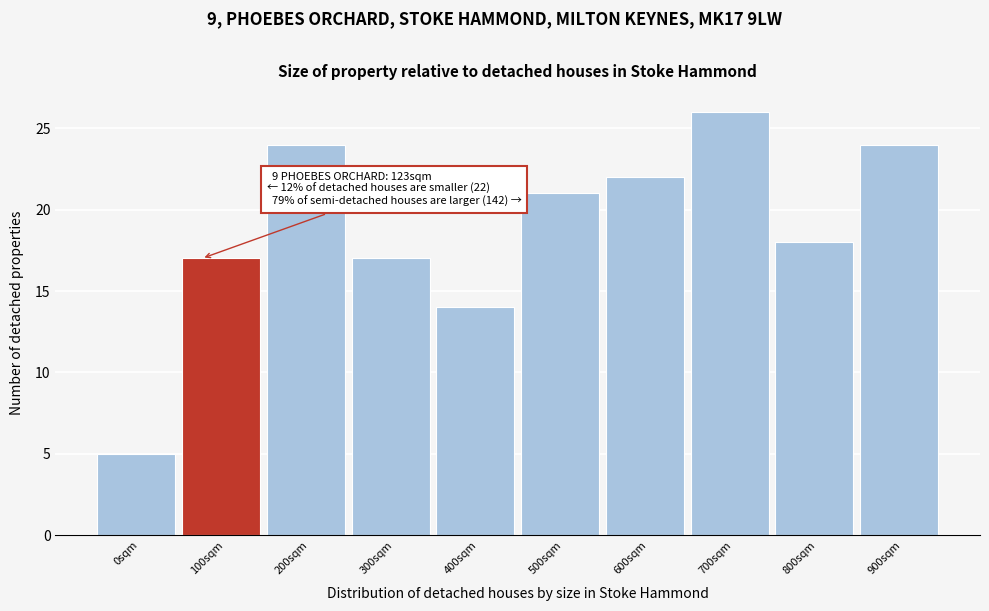

Reading left to right, transcribe all the data shown in this chart.

0sqm=5	100sqm=17	200sqm=24	300sqm=17	400sqm=14	500sqm=21	600sqm=22	700sqm=26	800sqm=18	900sqm=24